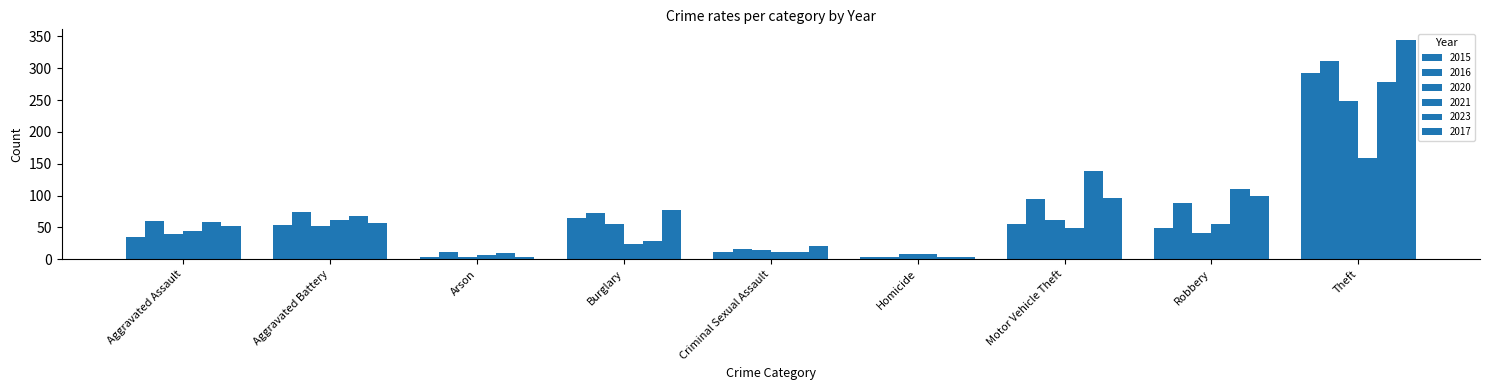

How many data points in 2017 are less than 57?

4